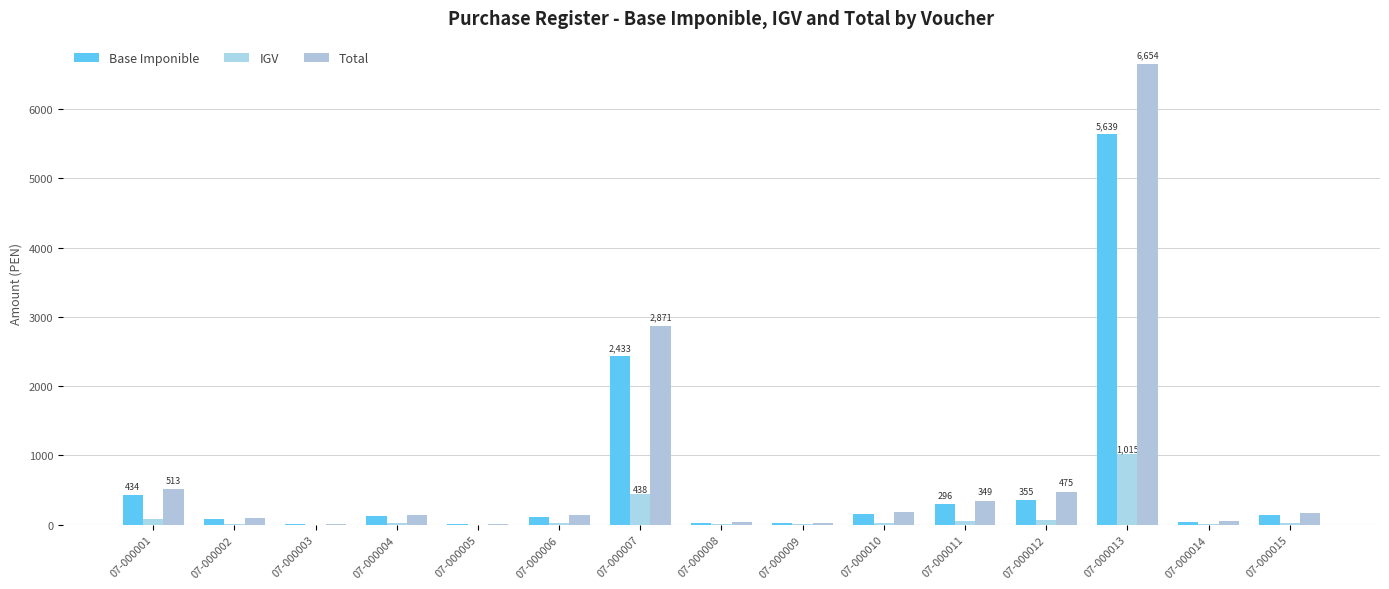

Between 07-000007 and 07-000014, which series saw the biggest shift?

Total